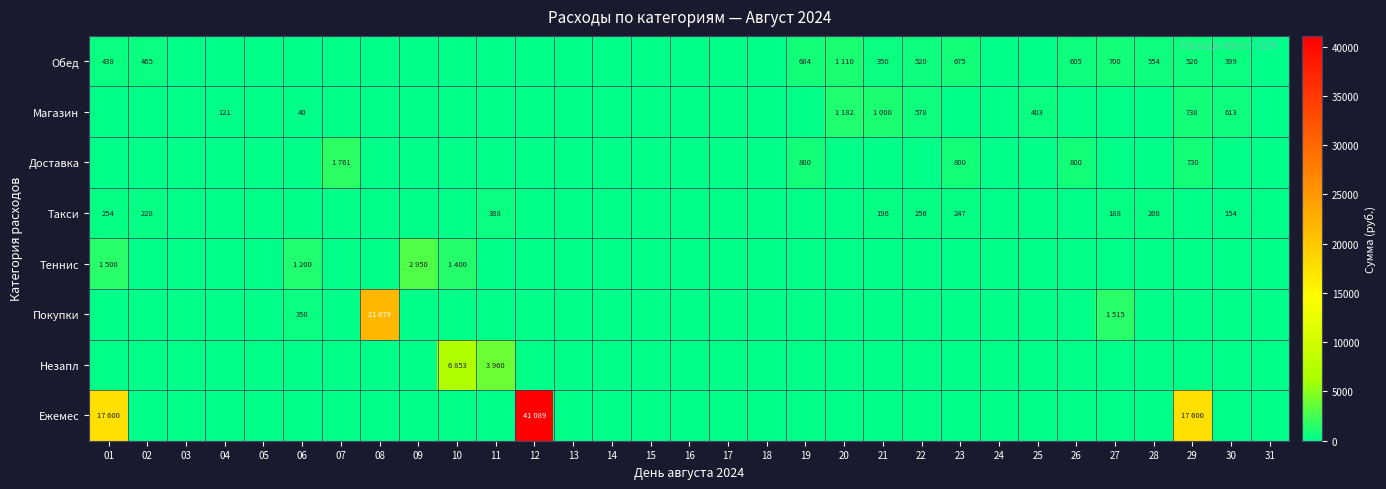

The value of Обед at 28 is 991. True or false?

False